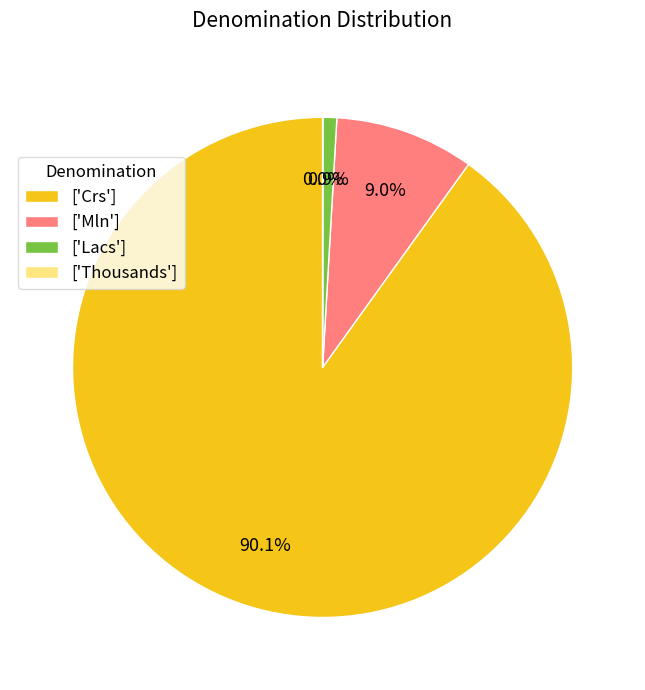

What portion of the pie excludes ['Mln']?

91.0%